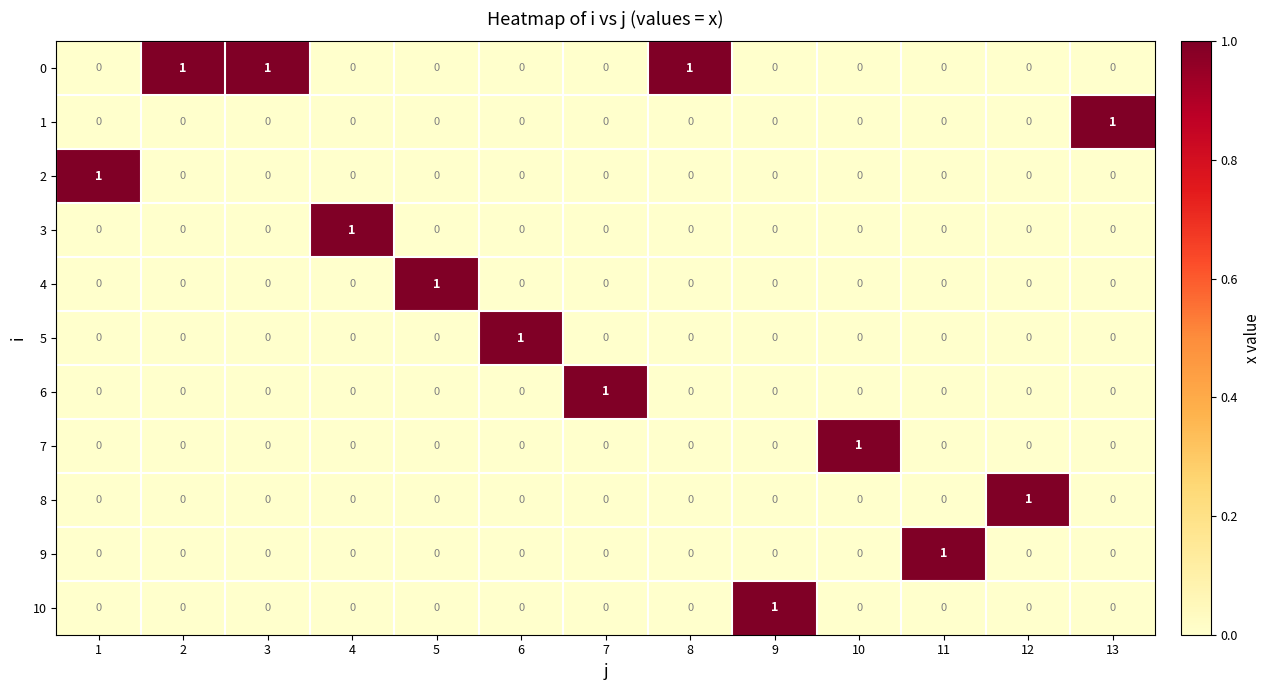

The 10 series shows 1 at 10. True or false?

False